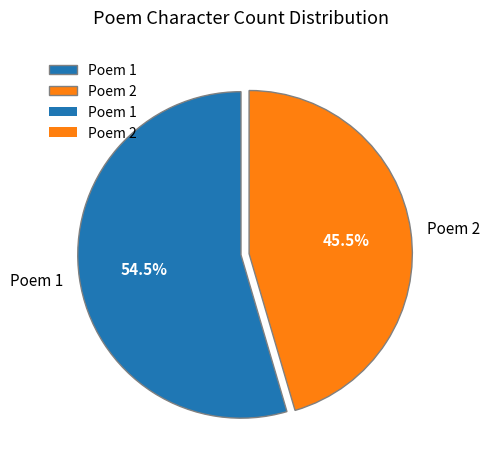

Combined, do Poem 2 and Poem 1 account for over 50%?

Yes